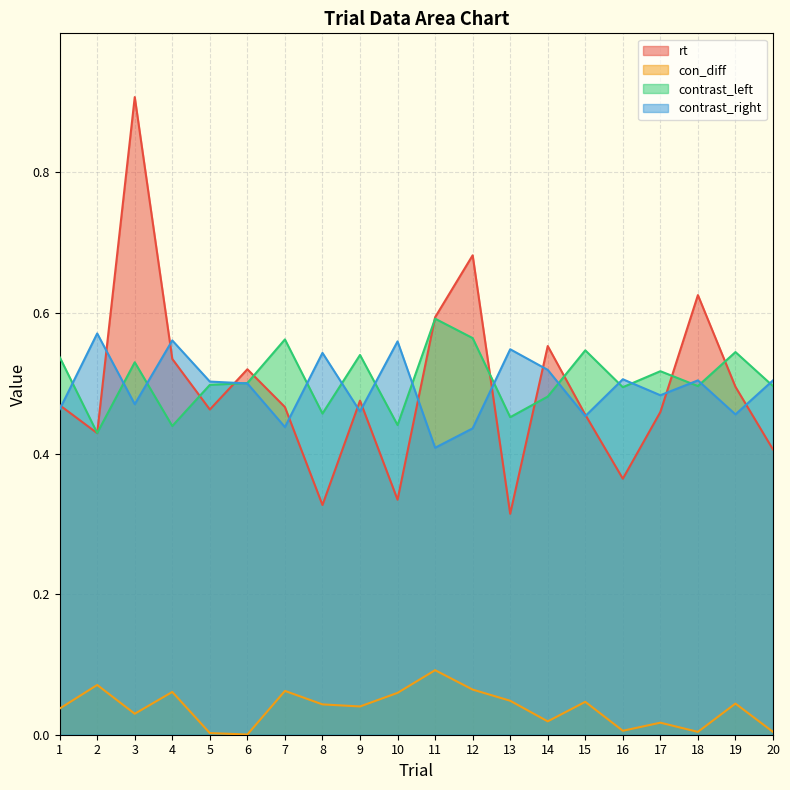

How many interior local peaks does the rt series have?

6